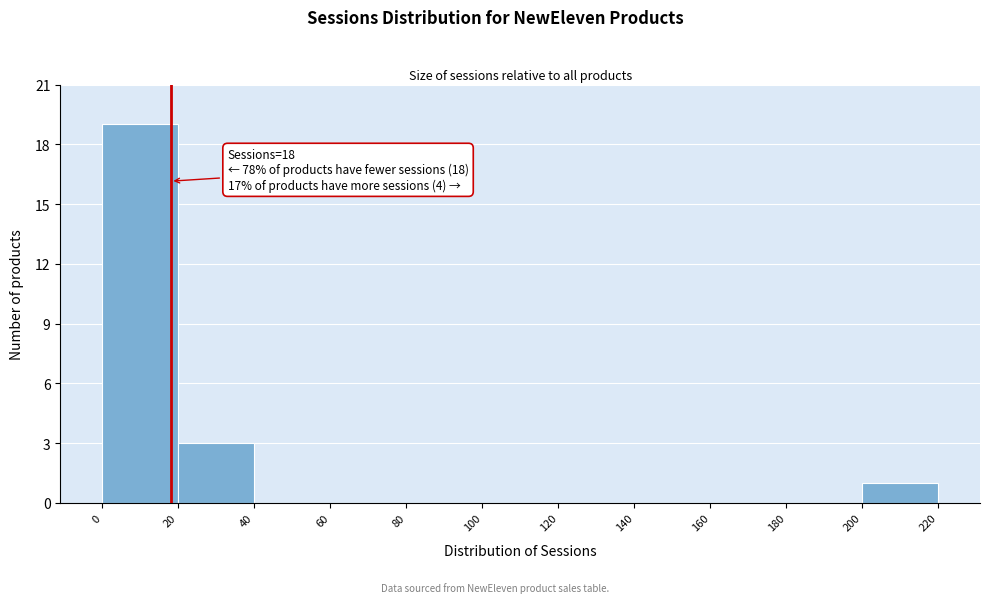

Over which range of the x-axis is the bar tallest?

0 to 20